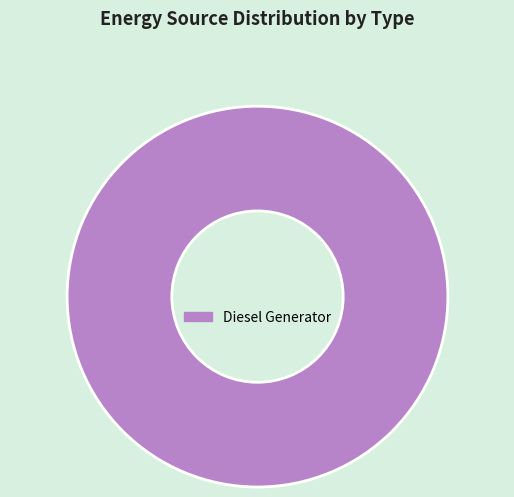

How many slices are in this pie chart?

1